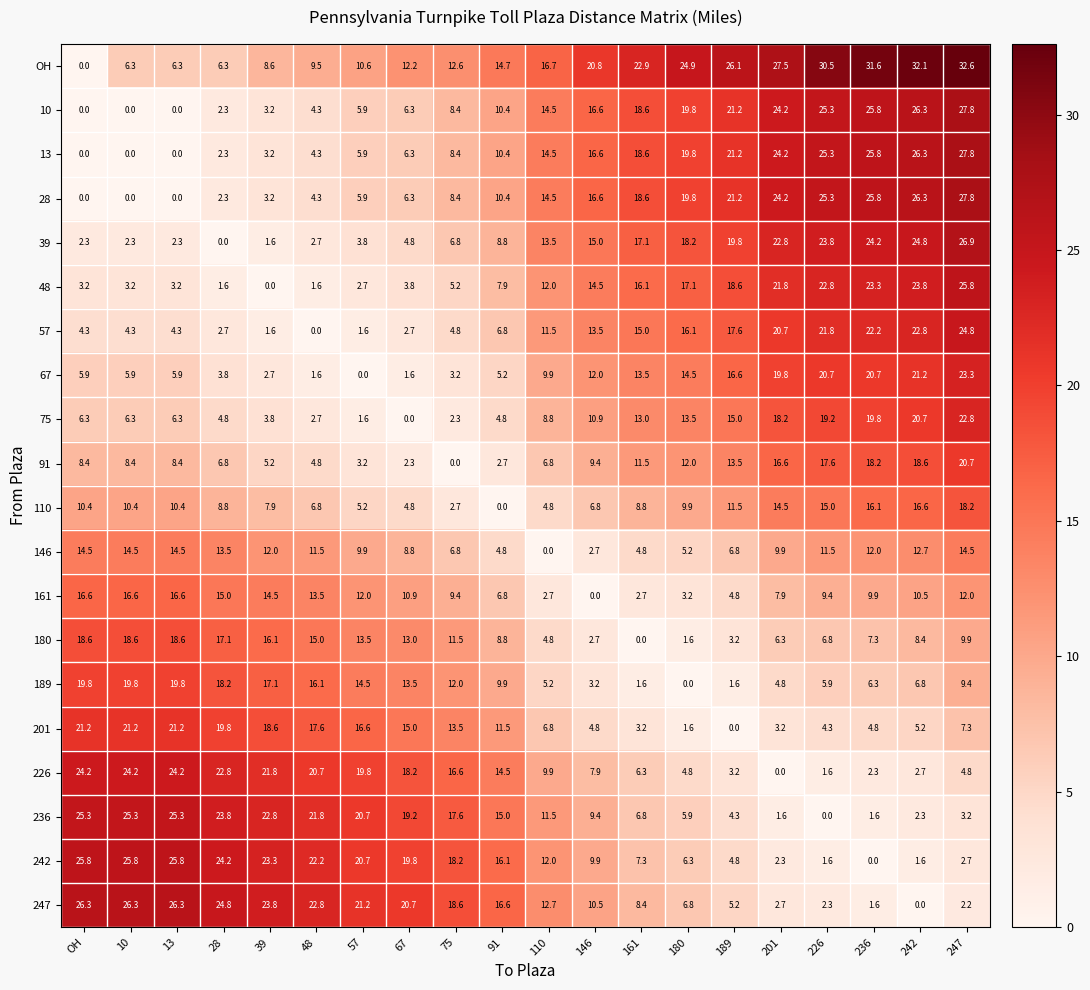

Which series has the largest total across all categories?

OH